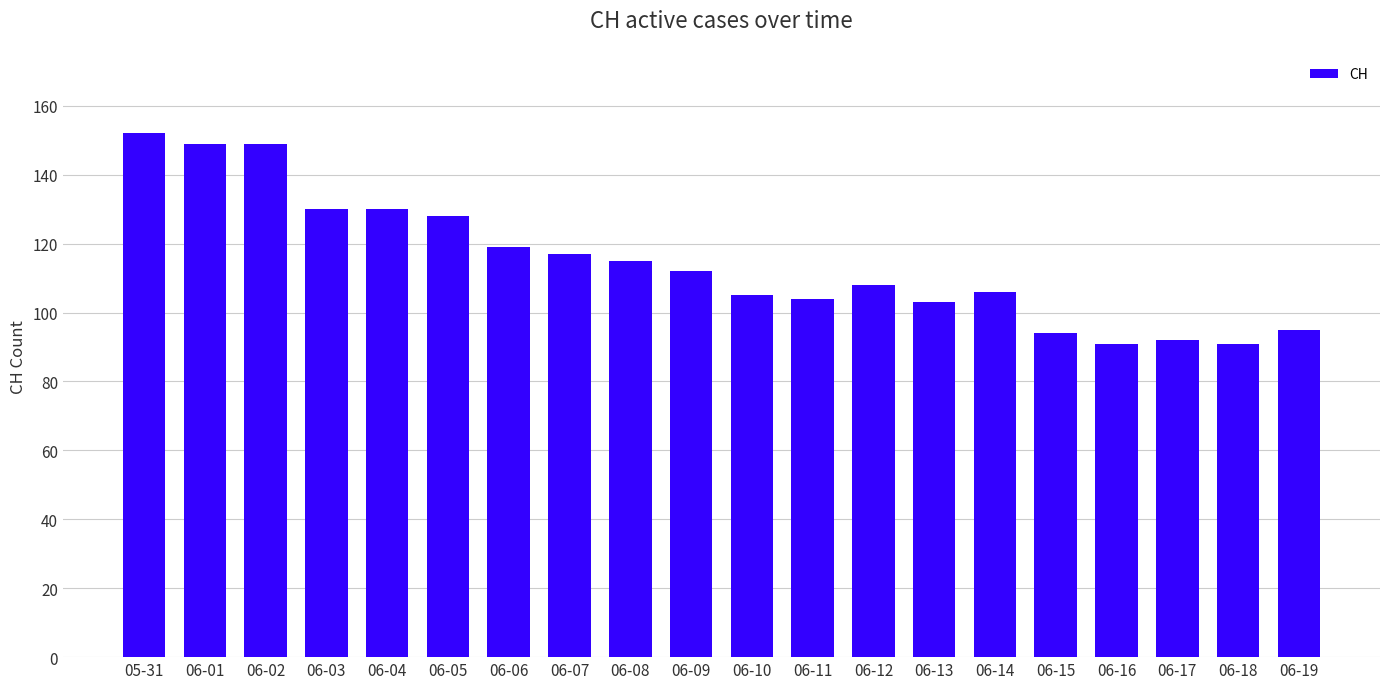

What is the difference between the values at 06-06 and 05-31?

33